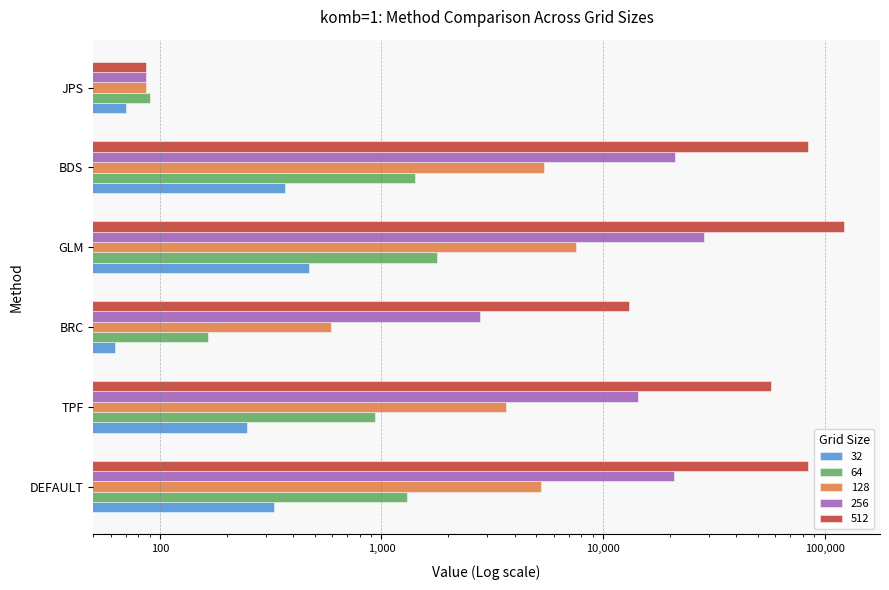

How many data points in 256 are above 20981?

2